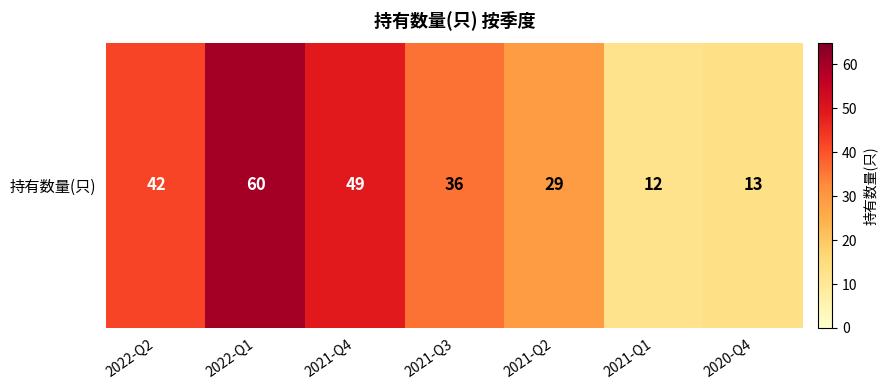

Rank the categories by value from highest to lowest.

2022-Q1, 2021-Q4, 2022-Q2, 2021-Q3, 2021-Q2, 2020-Q4, 2021-Q1